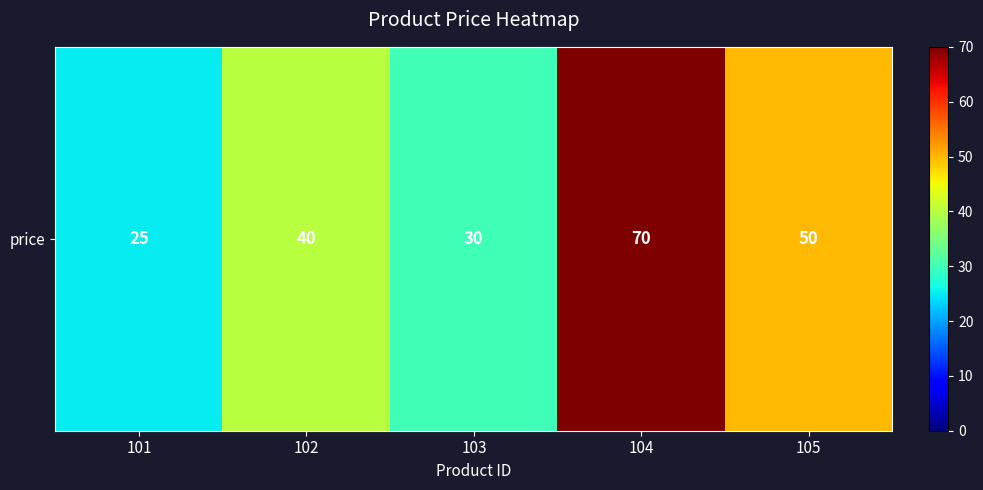

How many categories are shown in the chart?

5